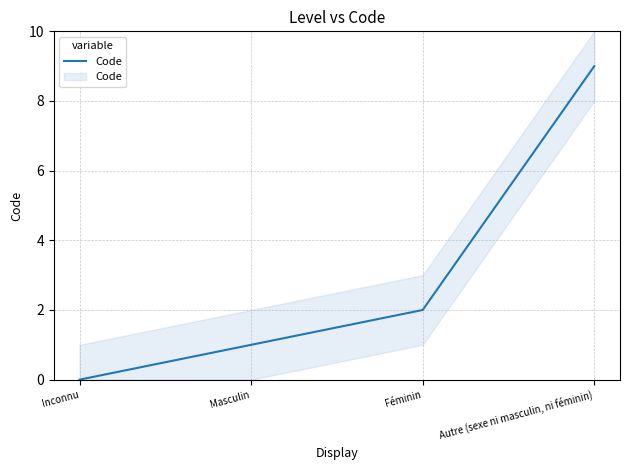

Reading right to left, what are all the values shown in this chart?

9	2	1	0